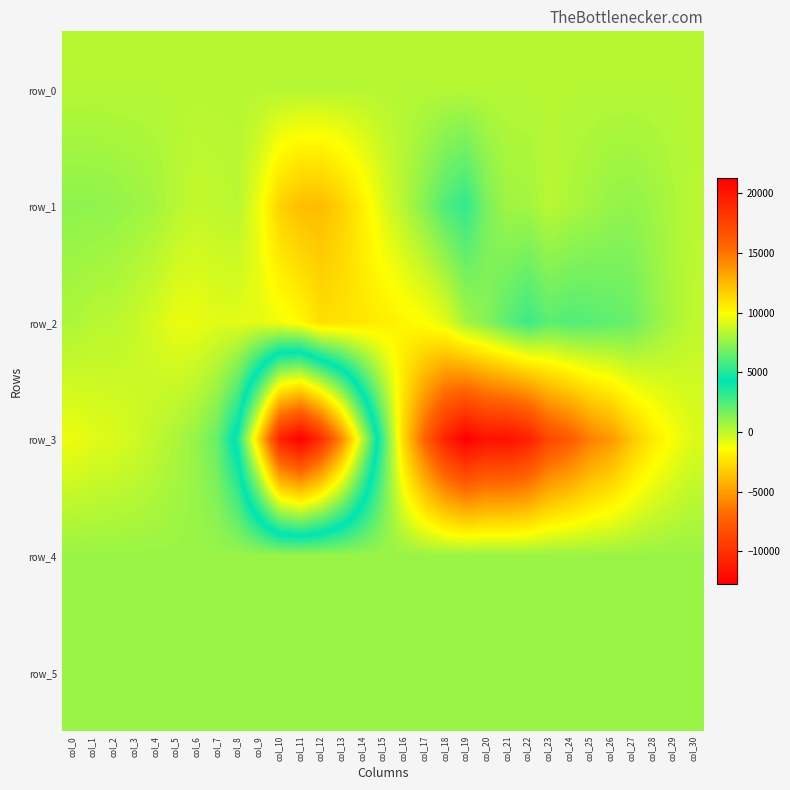

What is the minimum value for row_0?

252.6